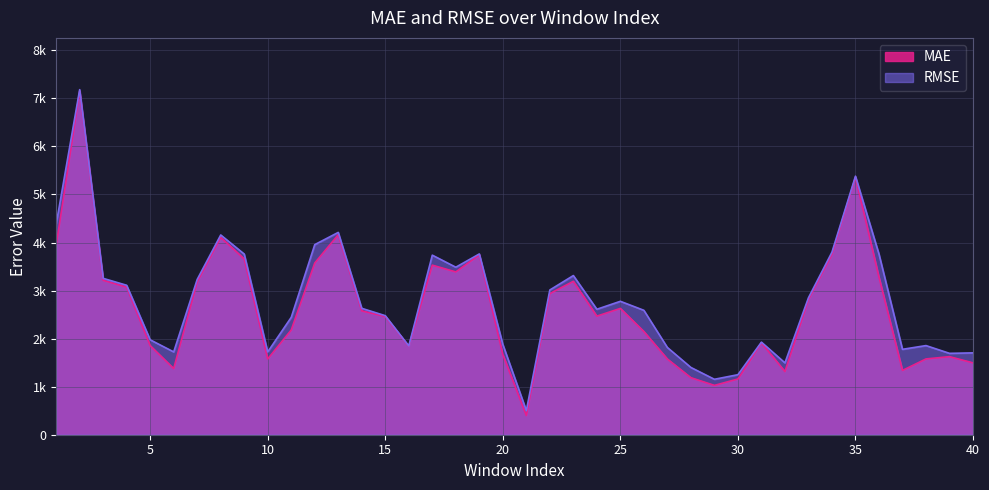

In RMSE, how many points are lower than both neighbors (excluding endpoints)?

10